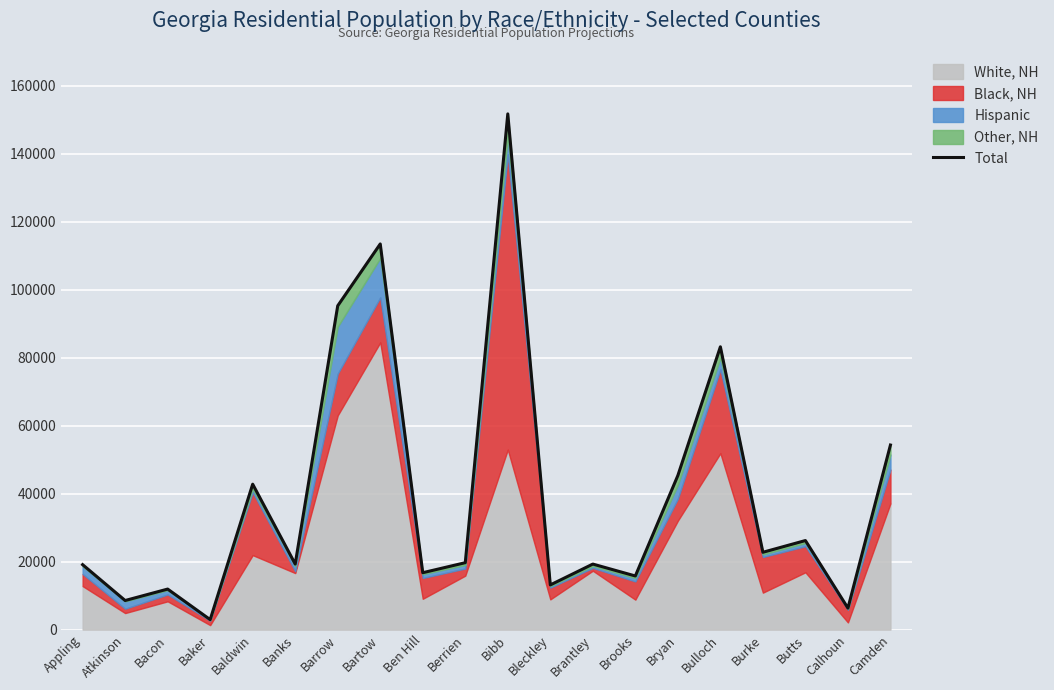

Where is the first local minimum?

Atkinson